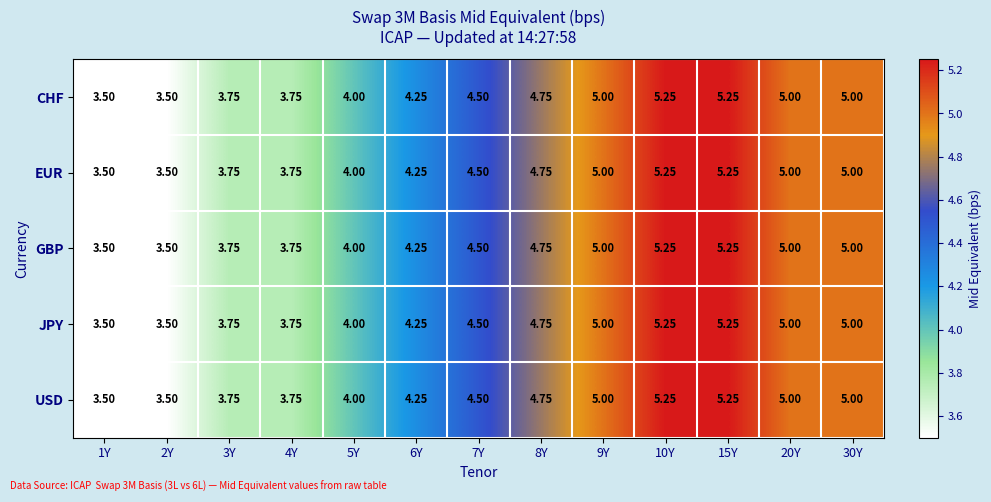

Is the value of GBP at 8Y greater than the value of USD at 15Y?

No